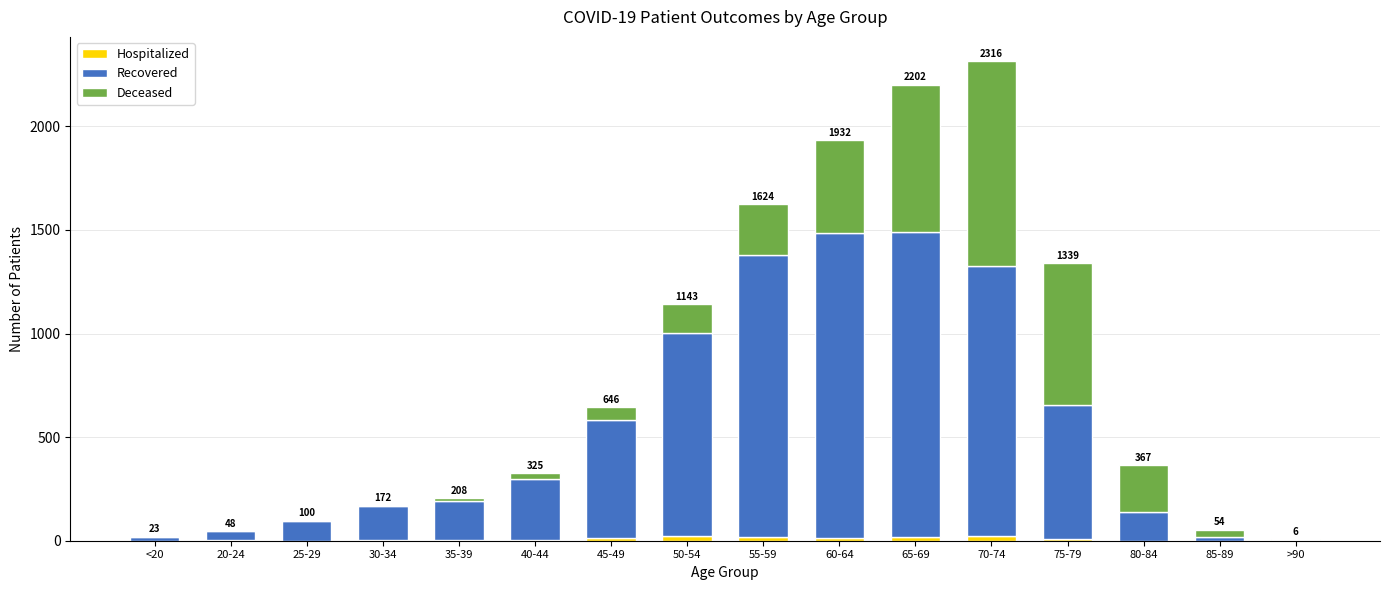

What is the label of the 6th bar from the right?

65-69